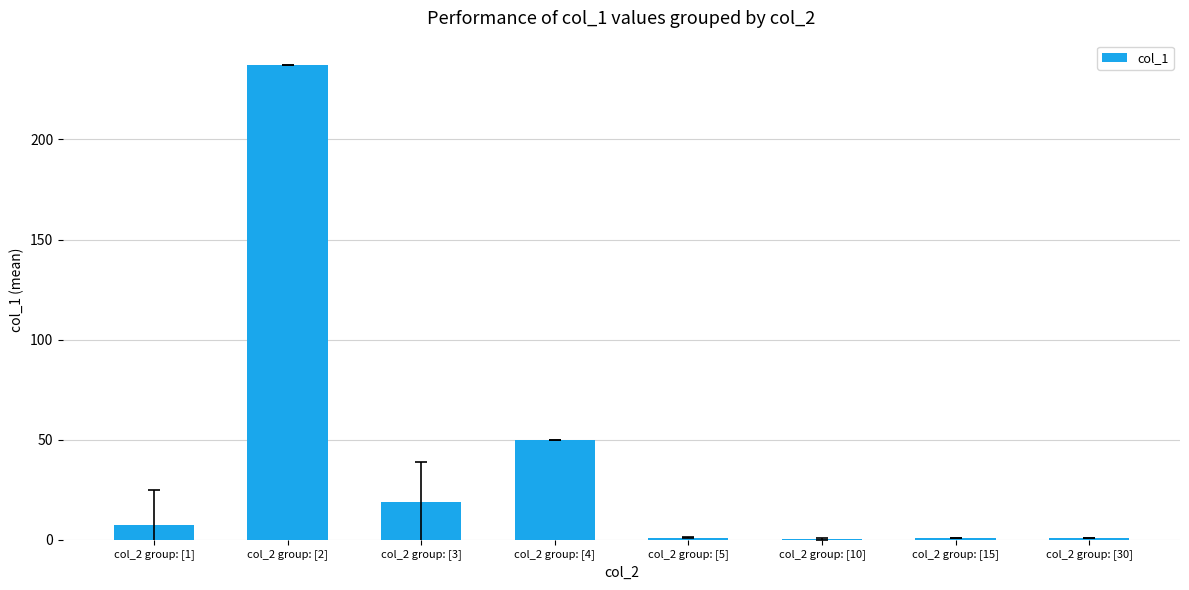

Which label corresponds to the largest value in the chart?

col_2 group: [2]